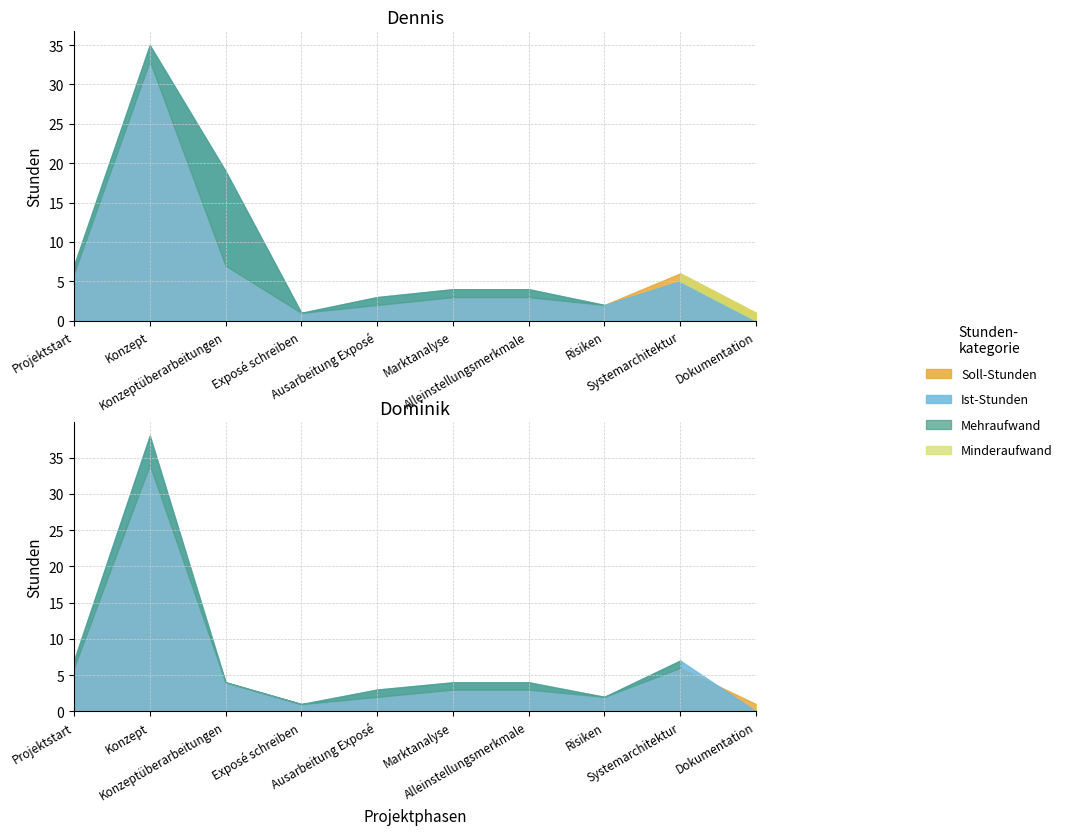

What is the value of the Dominik Ist-Stunden point at the 3rd from the left?

4